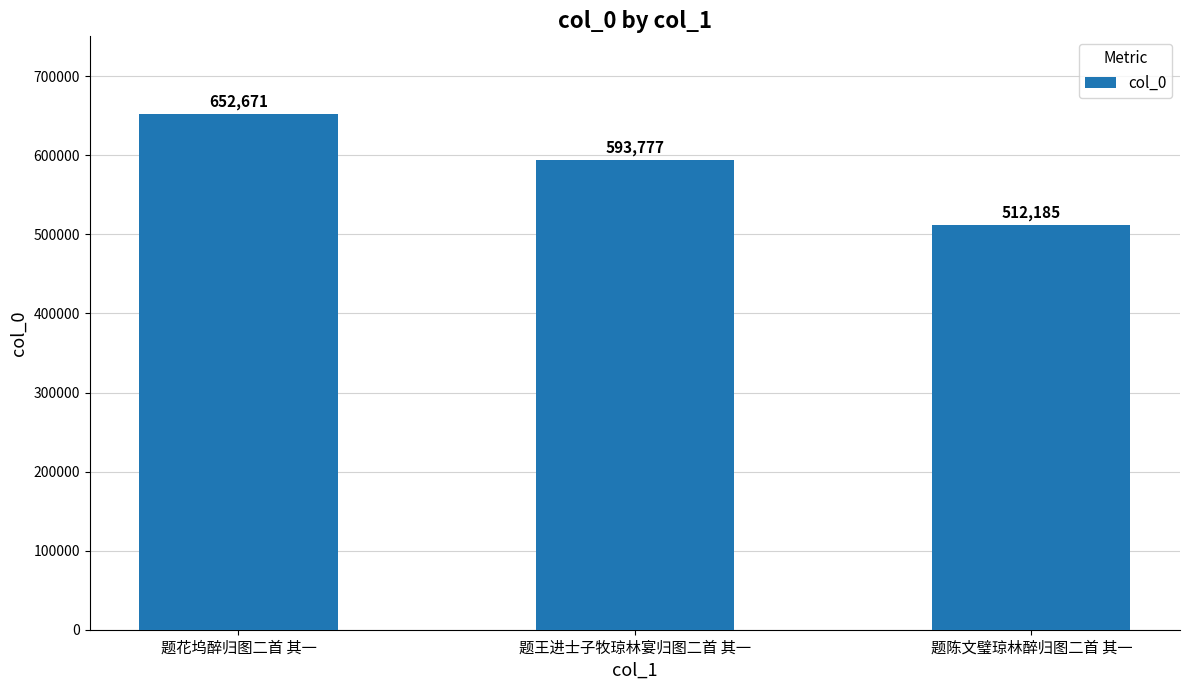

Reading right to left, list all the values displayed in this chart.

512185	593777	652671